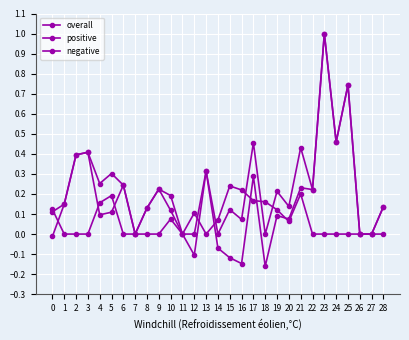

Reading right to left, what are all the values shown in this chart?

overall: 0.1	0.0	0.0	0.7	0.5	1.0	0.2	0.2	0.1	0.1	-0.2	0.3	-0.1	-0.1	-0.1	0.3	-0.1	0.0	0.1	0.2	0.1	0.0	0.2	0.1	0.1	0.4	0.4	0.1	-0.0
positive: 0.0	0.0	0.0	0.0	0.0	0.0	0.0	0.2	0.1	0.1	0.2	0.2	0.2	0.2	0.1	0.0	0.1	0.0	0.1	0.0	0.0	0.0	0.0	0.2	0.2	0.0	0.0	0.0	0.1
negative: 0.1	0.0	0.0	0.7	0.5	1.0	0.2	0.4	0.1	0.2	0.0	0.5	0.1	0.1	0.0	0.3	0.0	0.0	0.2	0.2	0.1	0.0	0.2	0.3	0.3	0.4	0.4	0.1	0.1